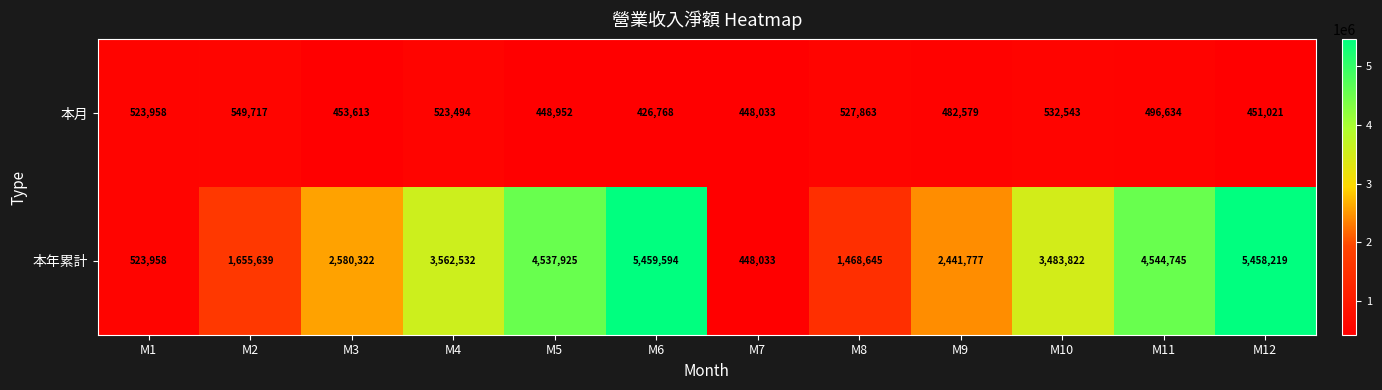

Which series has the largest total across all categories?

本年累計